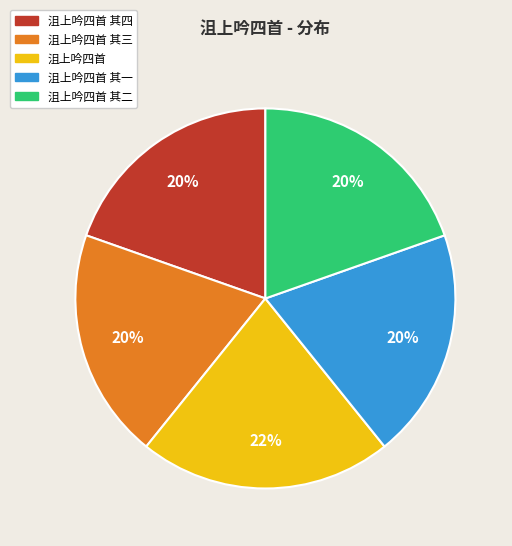

True or false: 沮上吟四首 其四 accounts for 25% of the total.

False